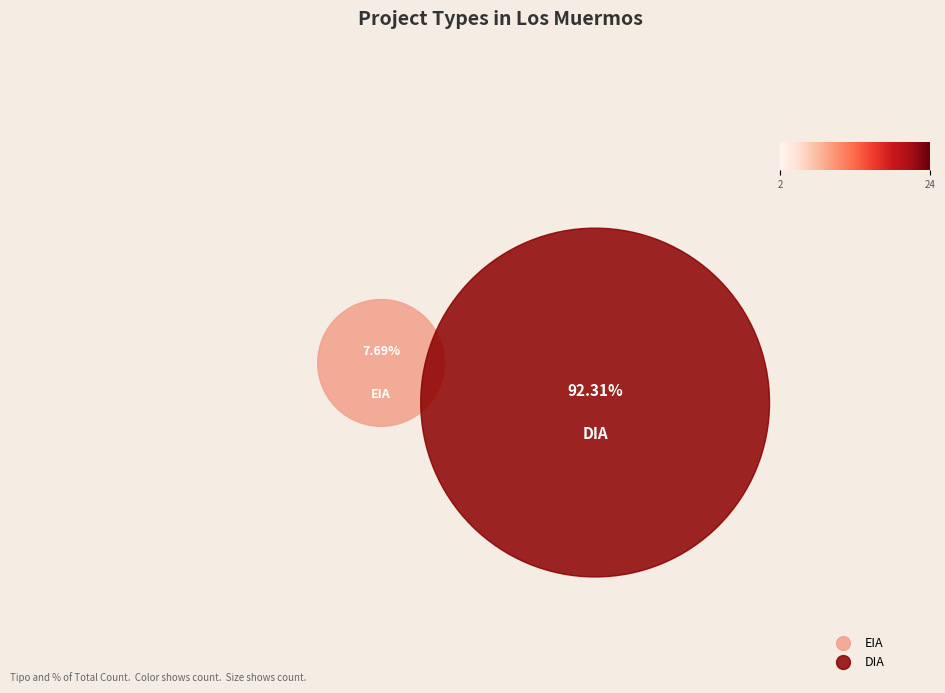

Does DIA represent more than half of the total?

Yes